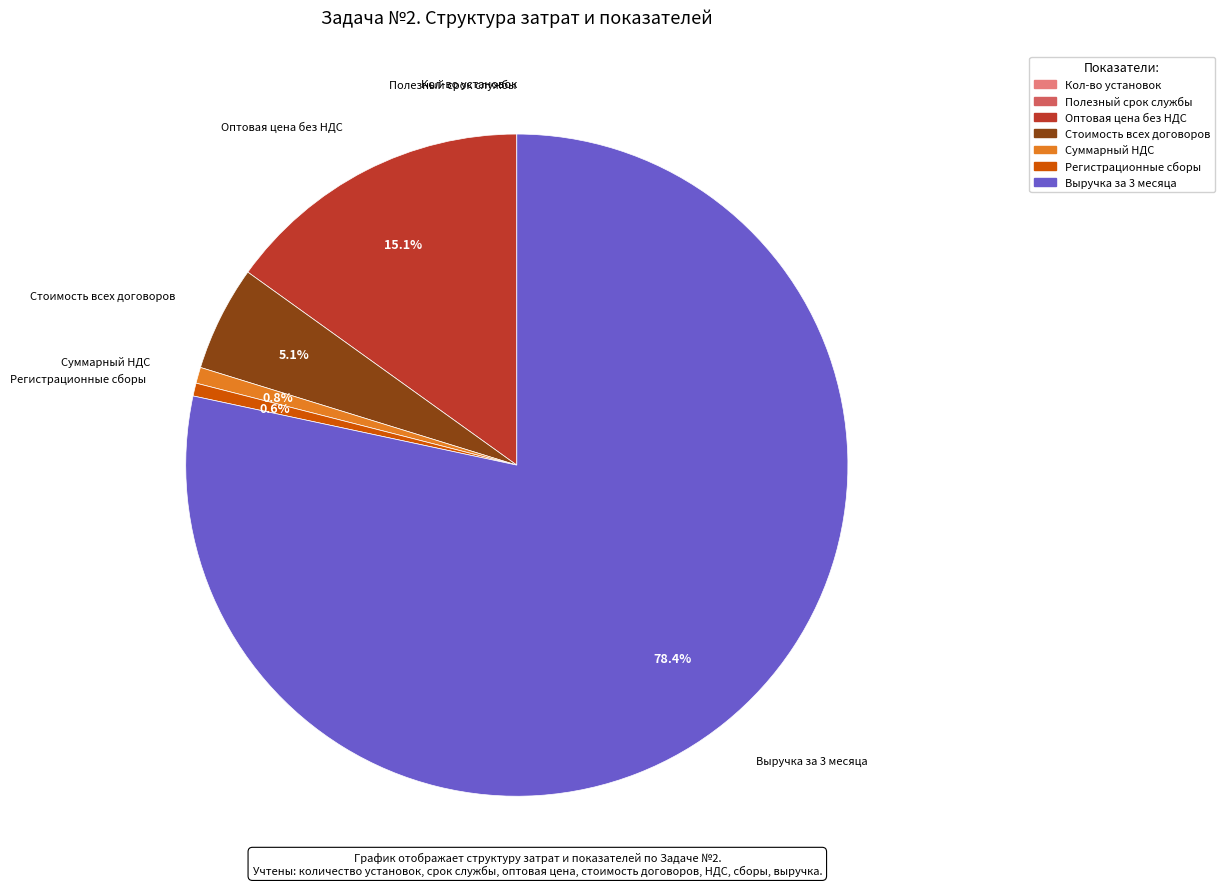

Which has a higher value, Оптовая цена без НДС or Стоимость всех договоров?

Оптовая цена без НДС